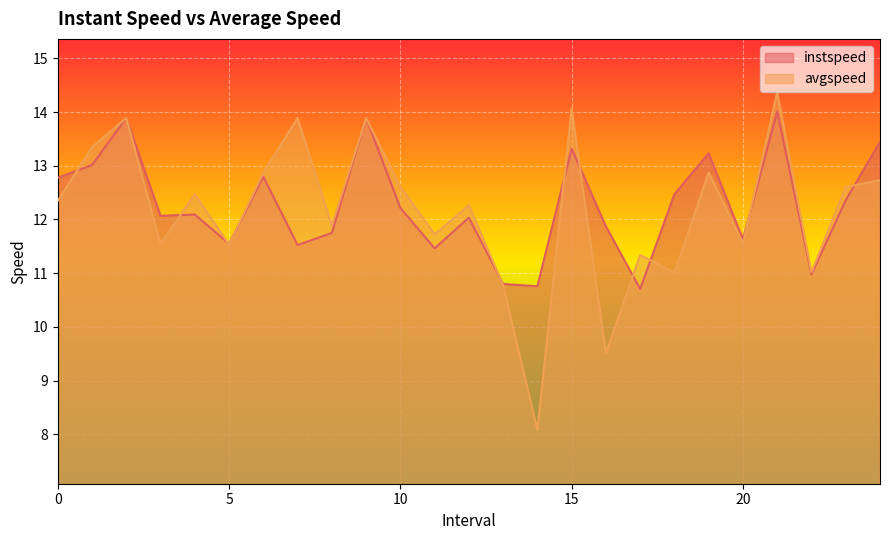

How many data points in instspeed are above 12?

15